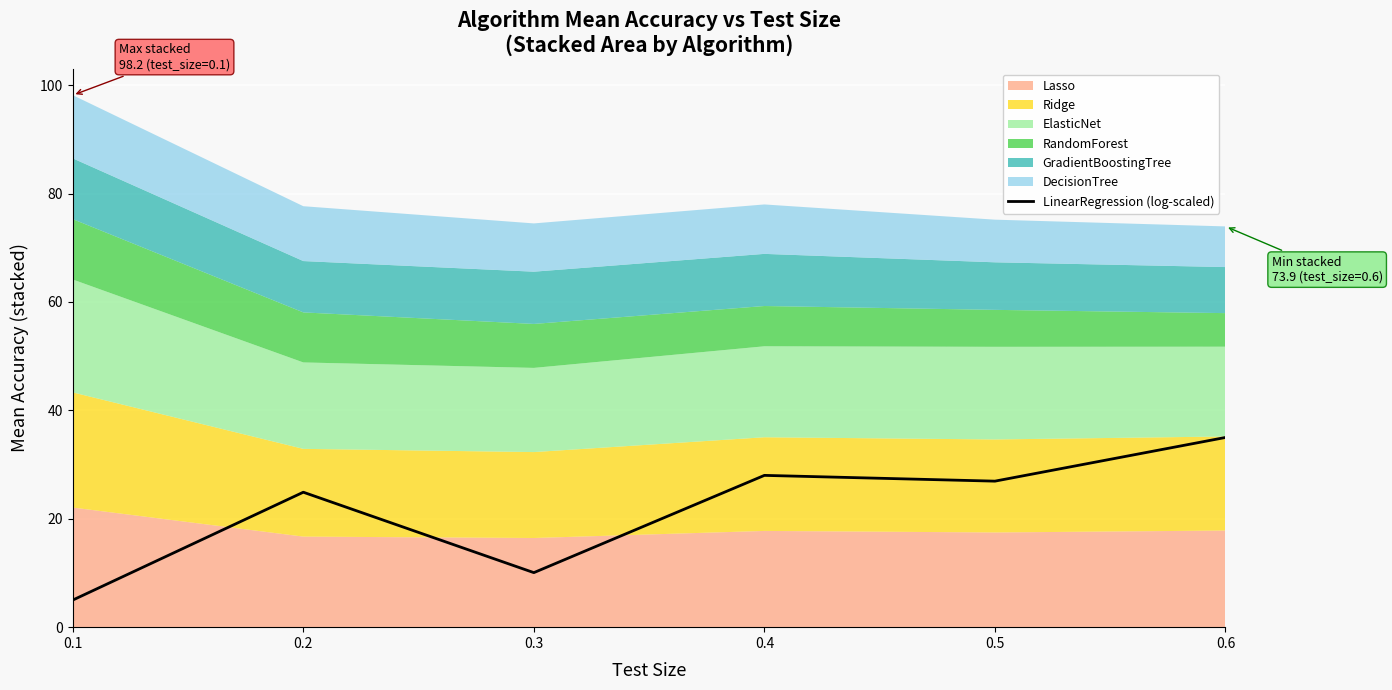

Where does the data first go above 26?

0.4